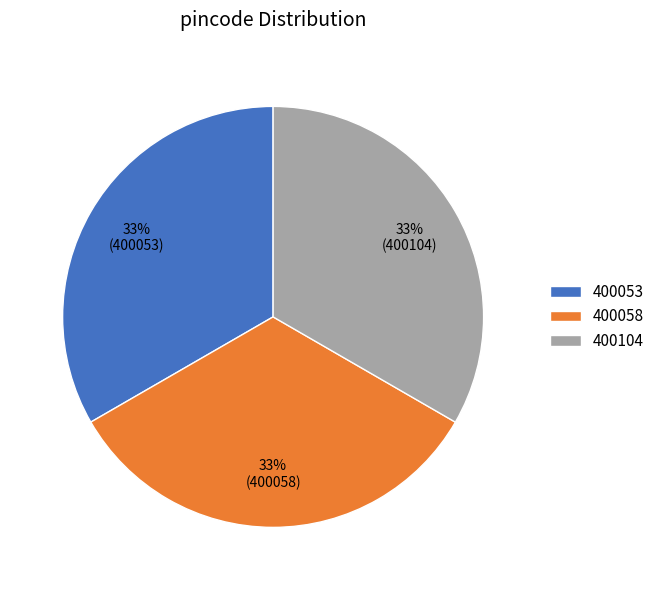

Do 400058 and 400053 together represent more than half of the pie?

Yes